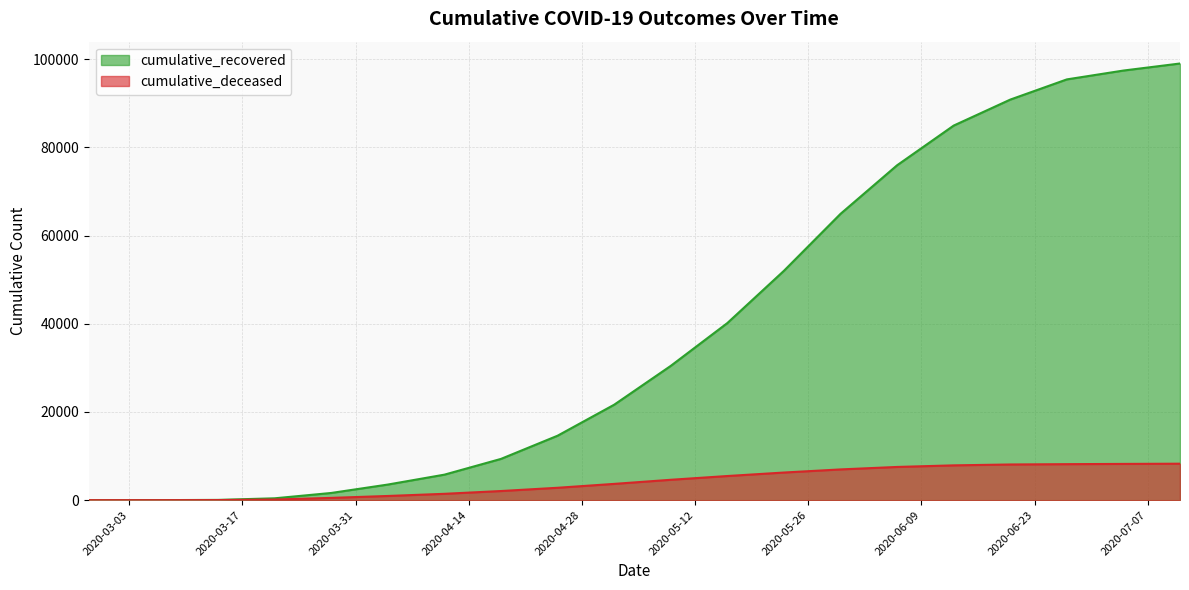

True or false: cumulative_recovered has a value of 14620 at 2020-04-25.

True